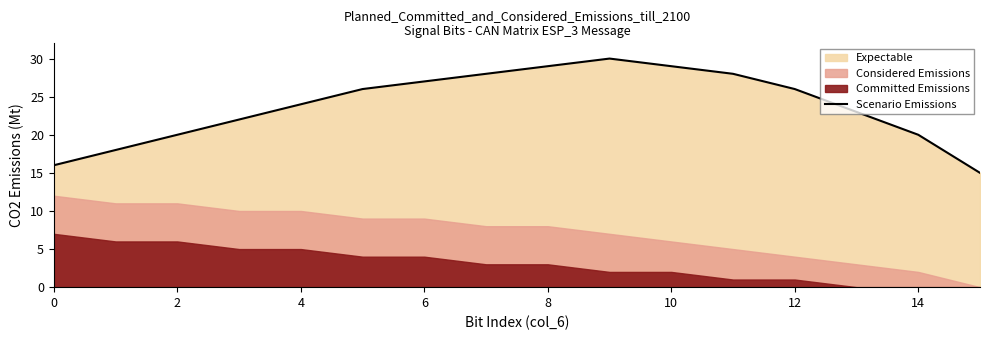

True or false: Scenario Emissions has a value of 24 at 0.

False